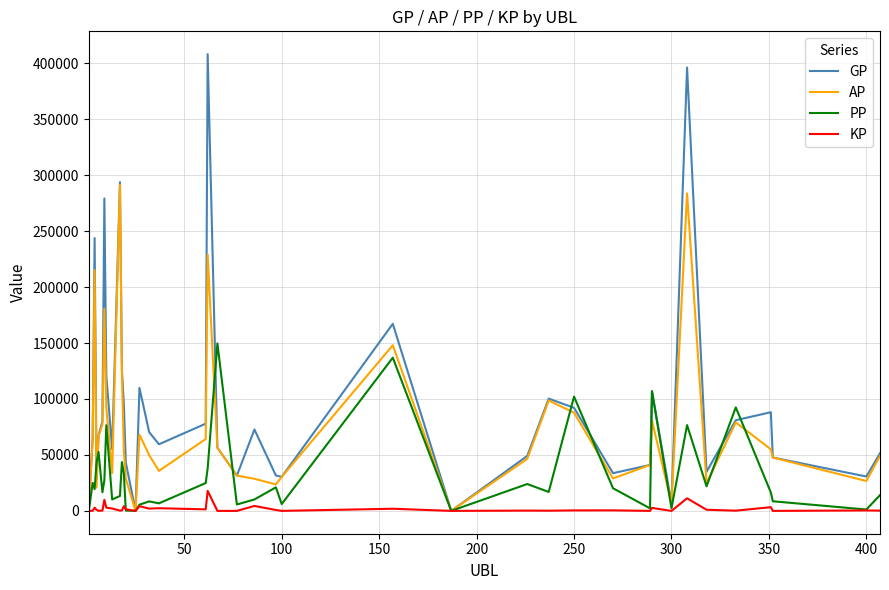

How many values in the KP series exceed 469?

20